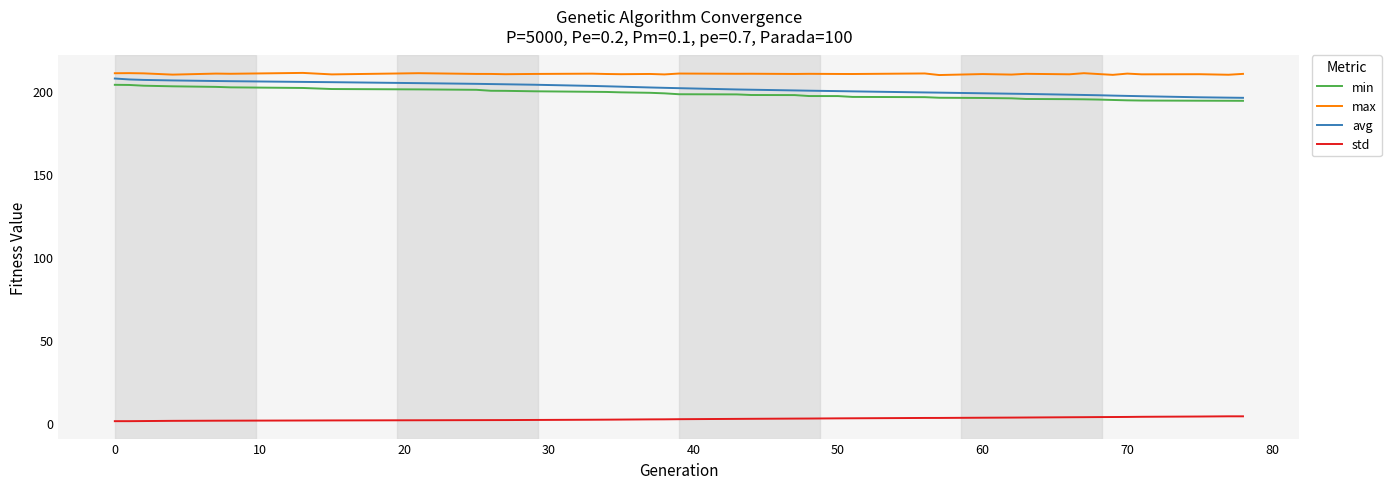

How many series are shown in this chart?

4